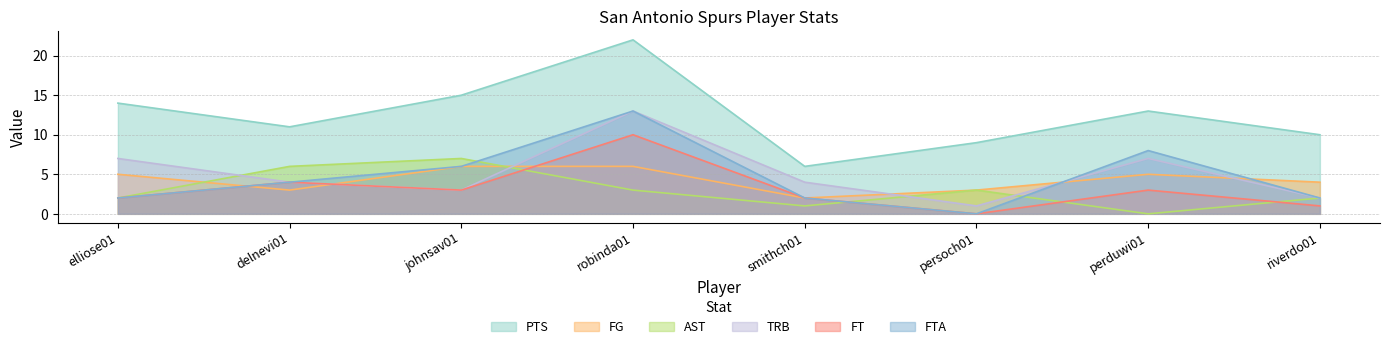

True or false: AST has more than 1 points higher than both neighbors.

True